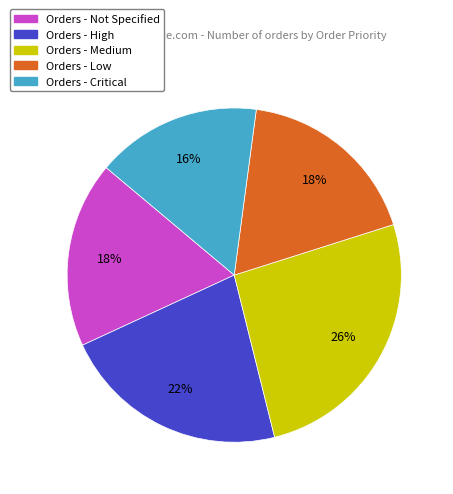

To the nearest percent, what is the average slice percentage?

20%